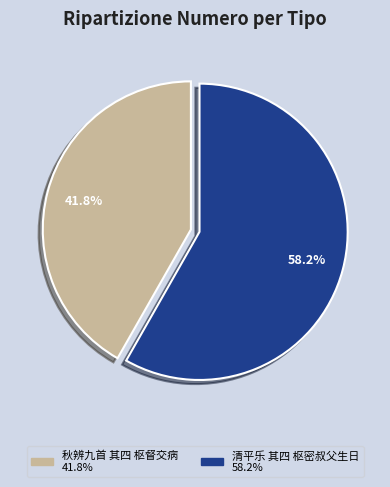

What portion of the pie excludes 秋辨九首 其四 枢督交病?

58.2%